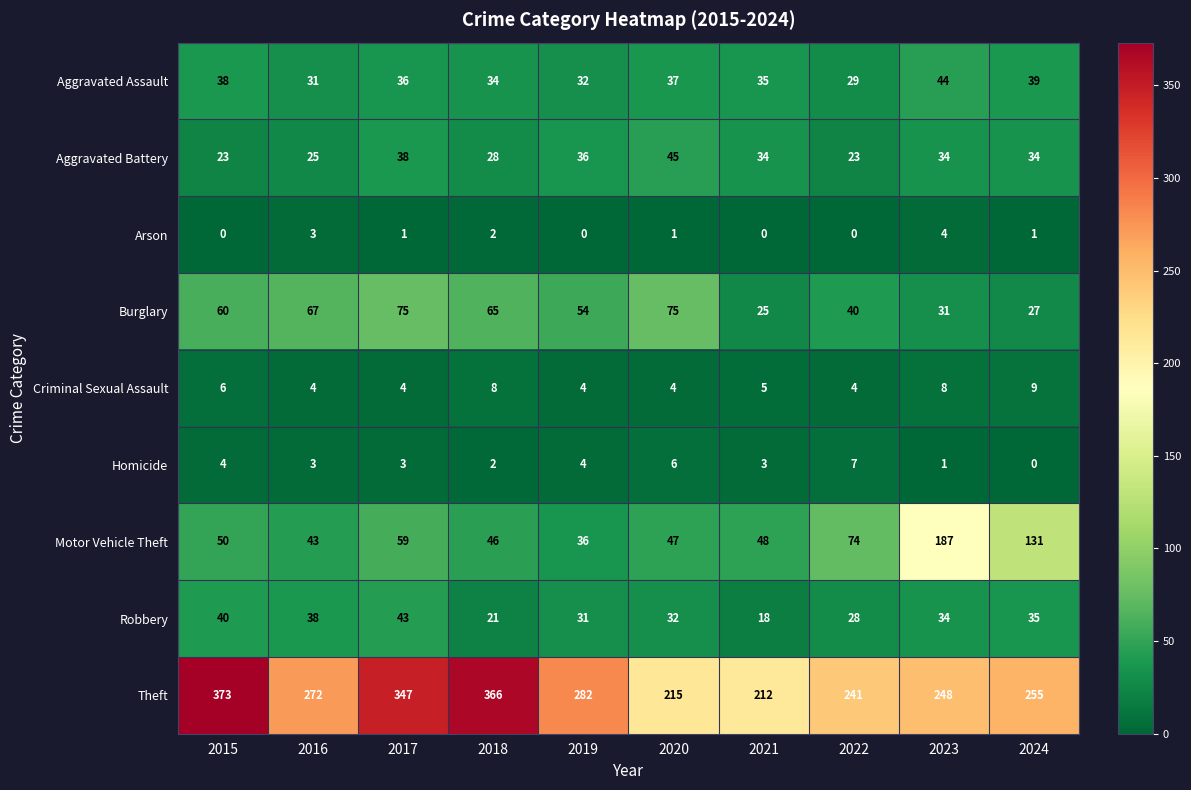

Which series has the widest spread of values?

Theft